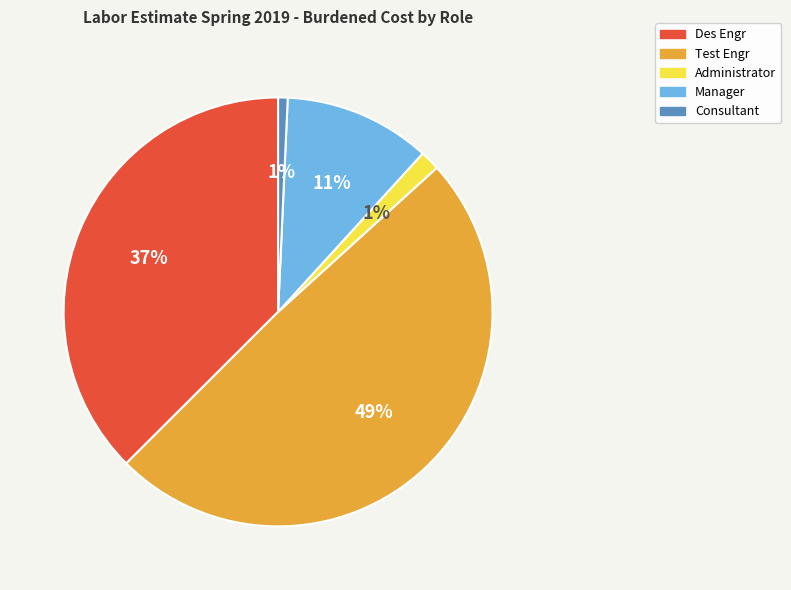

How many slices are in this pie chart?

5